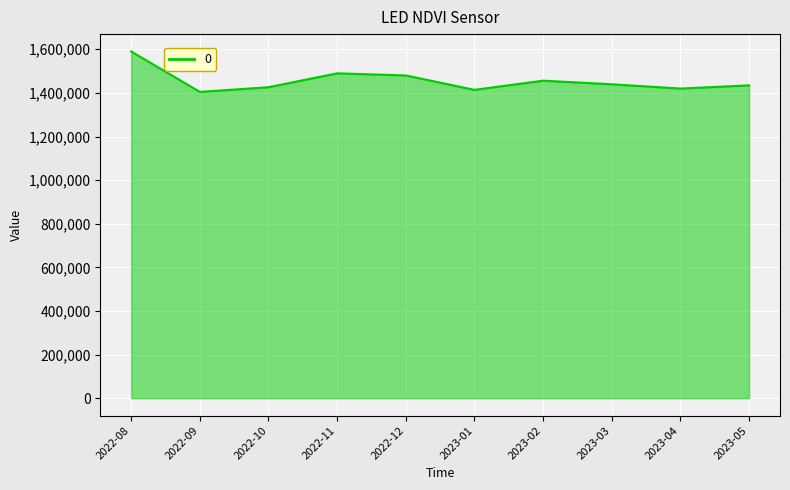

Is it true that the value at 2022-09 is 302886.9?

False